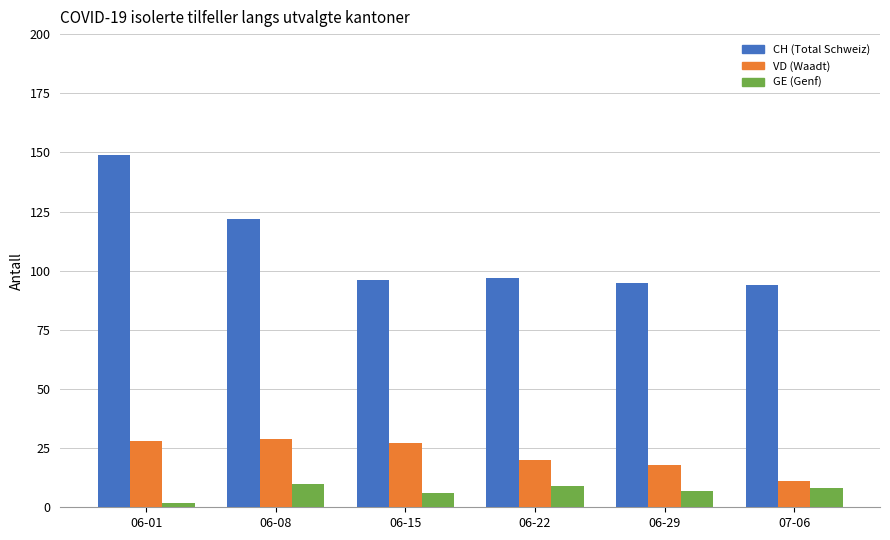

Reading left to right, what are all the values shown in this chart?

CH: 06-01=149	06-08=122	06-15=96	06-22=97	06-29=95	07-06=94
VD: 06-01=28	06-08=29	06-15=27	06-22=20	06-29=18	07-06=11
GE: 06-01=2	06-08=10	06-15=6	06-22=9	06-29=7	07-06=8